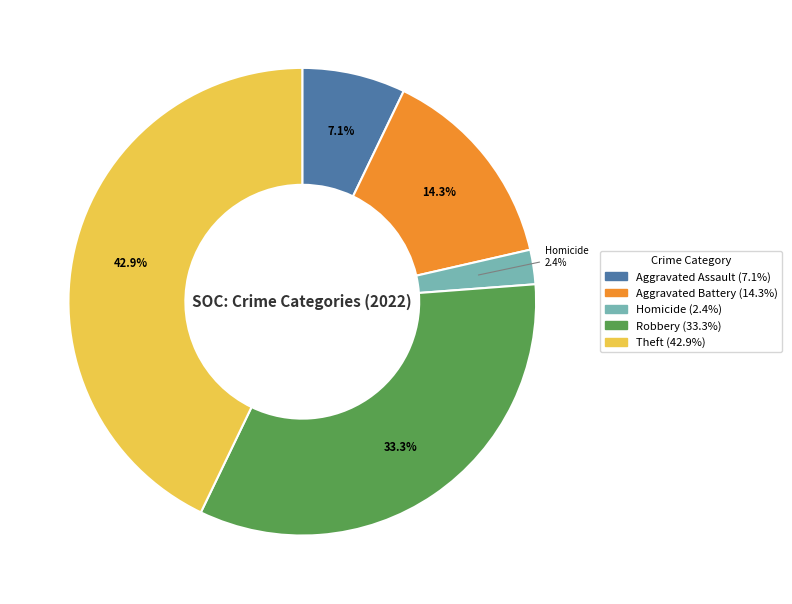

Does any single category account for the majority?

No